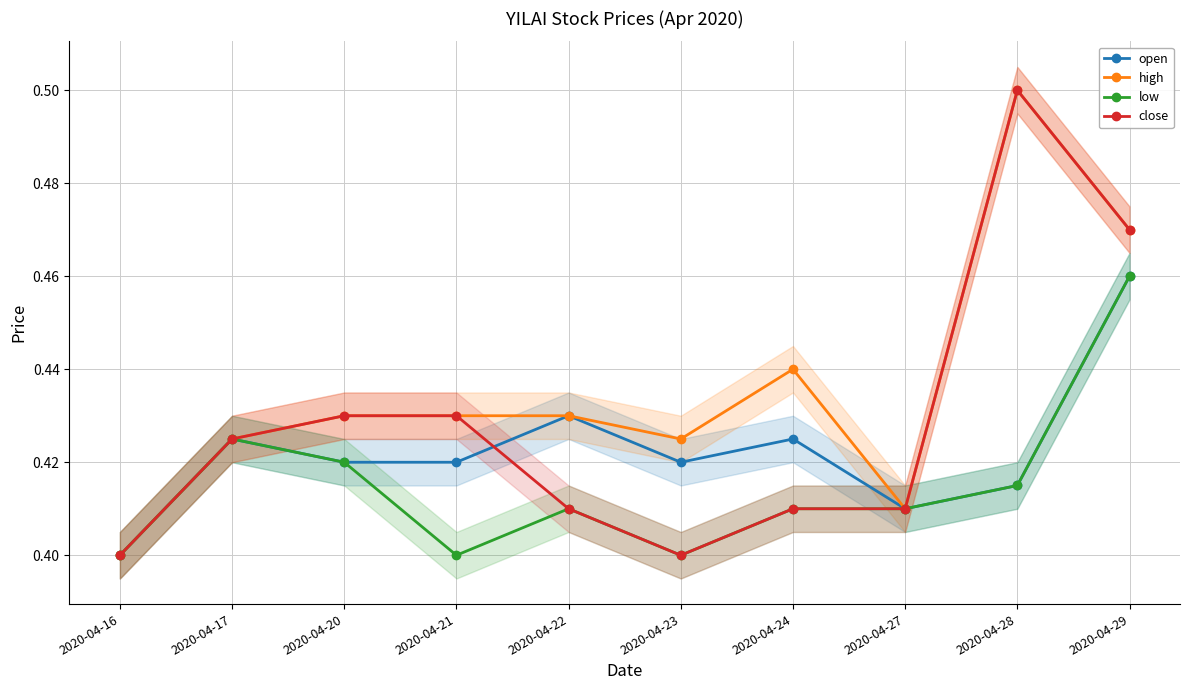

Where is the first local maximum for close?

2020-04-28